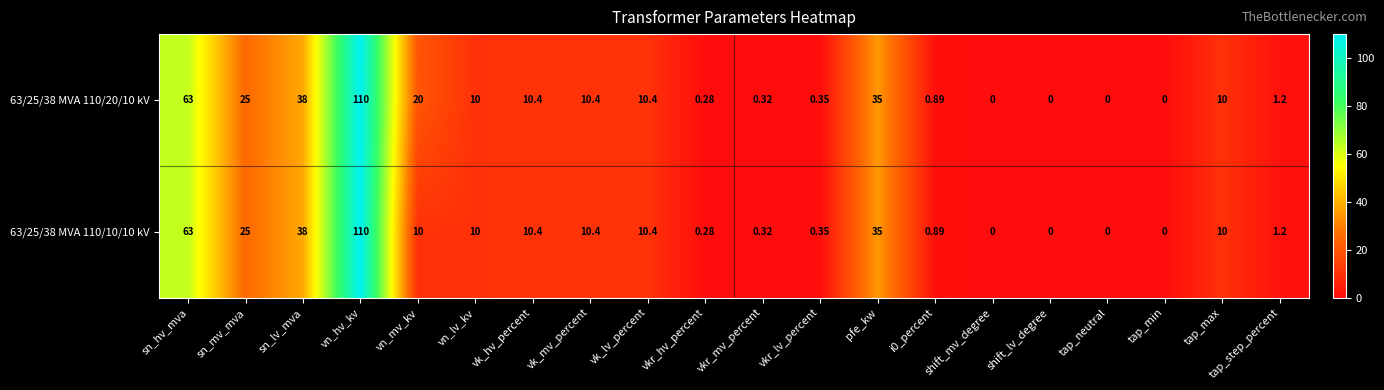

Where does the 63/25/38 MVA 110/10/10 kV series first go above 10?

sn_hv_mva